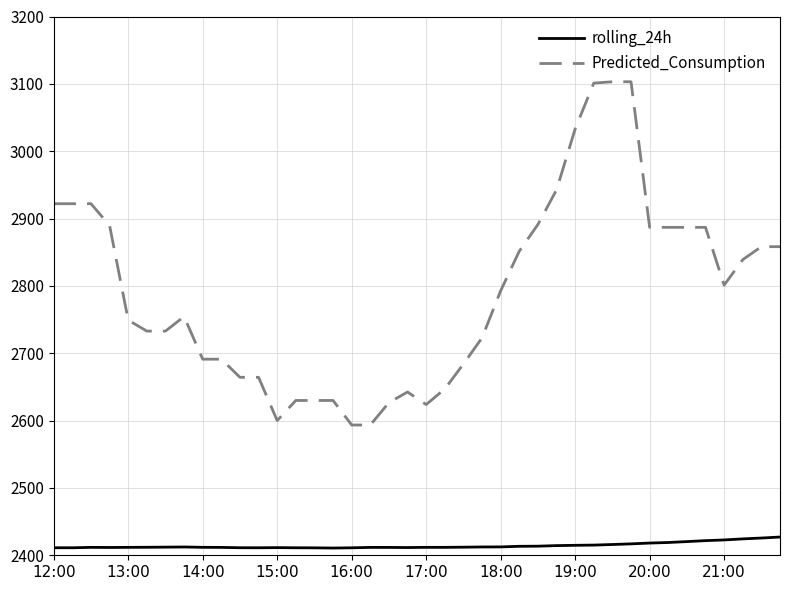

What is the maximum value shown in the chart?

3103.1